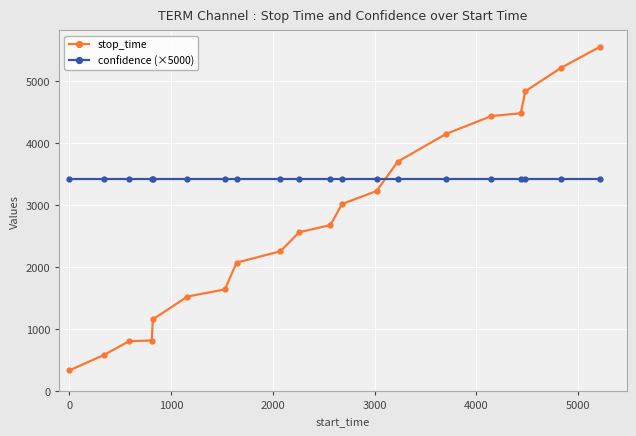

What is the value of the confidence (×5000) point at the 1st from the left?

3427.0